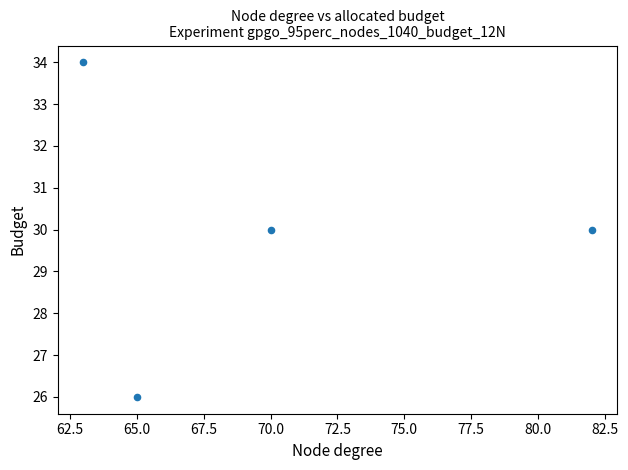

What is the average X value?

70